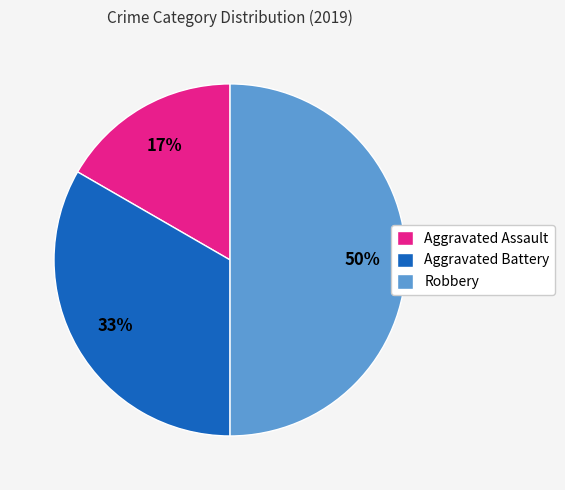

What is the smallest slice in the pie chart?

Aggravated Assault